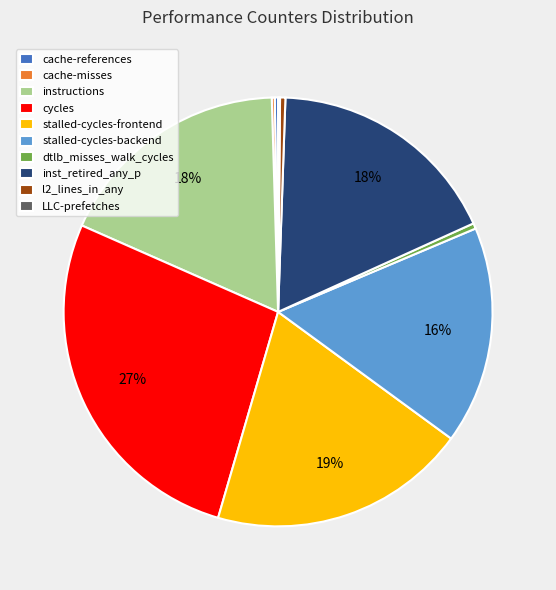

Which category has the biggest portion of the pie?

cycles